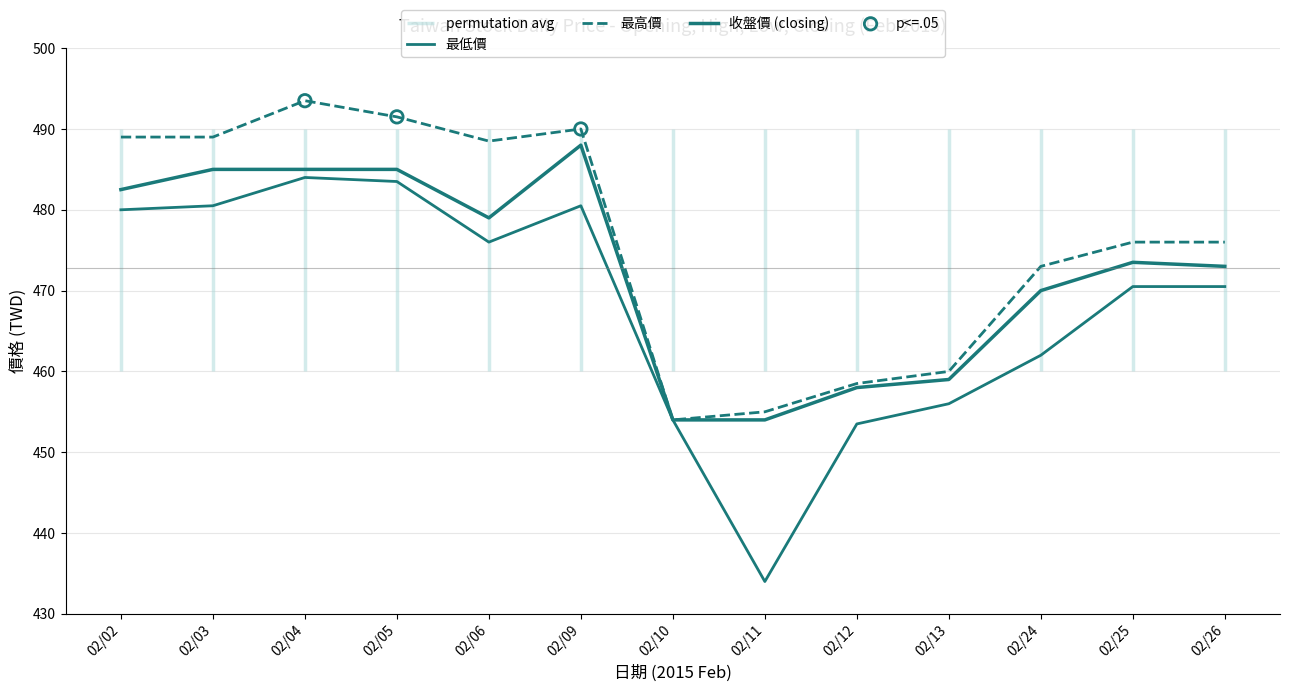

At which category is the sum across all series the highest?

02/04